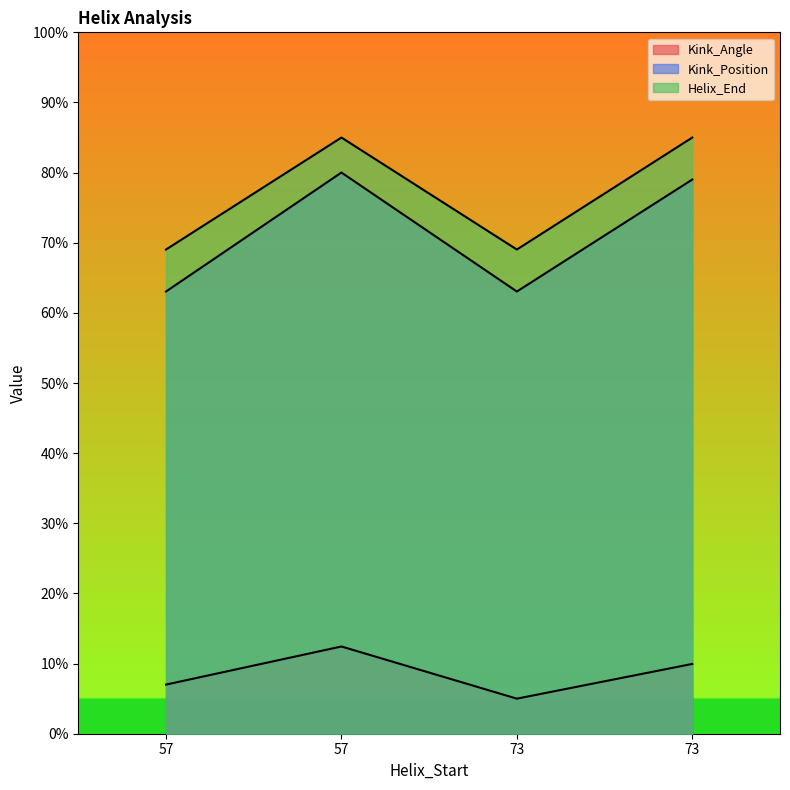

What value does the Kink_Angle series have at 73?

5.0